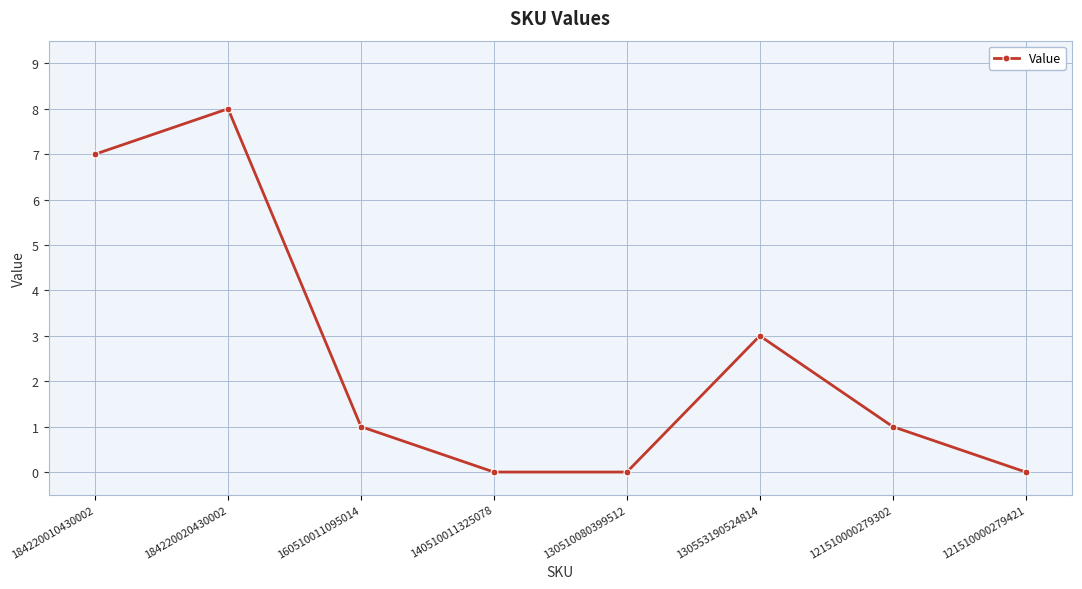

Does the chart have visible grid lines?

Yes